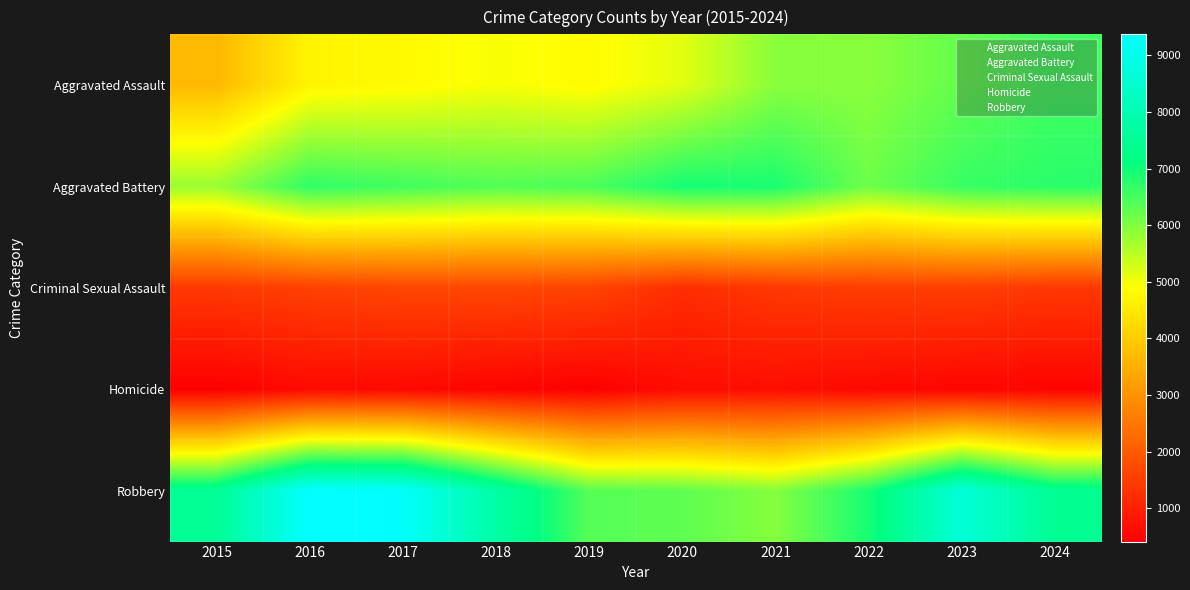

What is the greatest value displayed?

9372